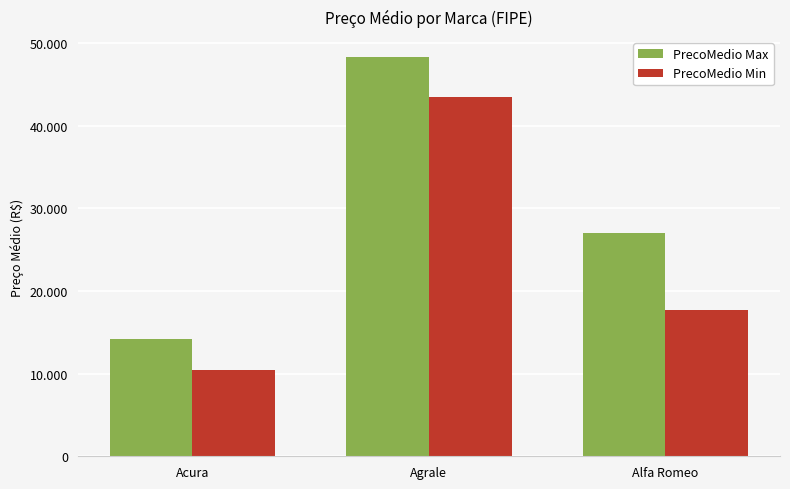

Reading left to right, extract all data points from this chart.

PrecoMedio Max: 14248	48348	27043
PrecoMedio Min: 10387	43449	17716